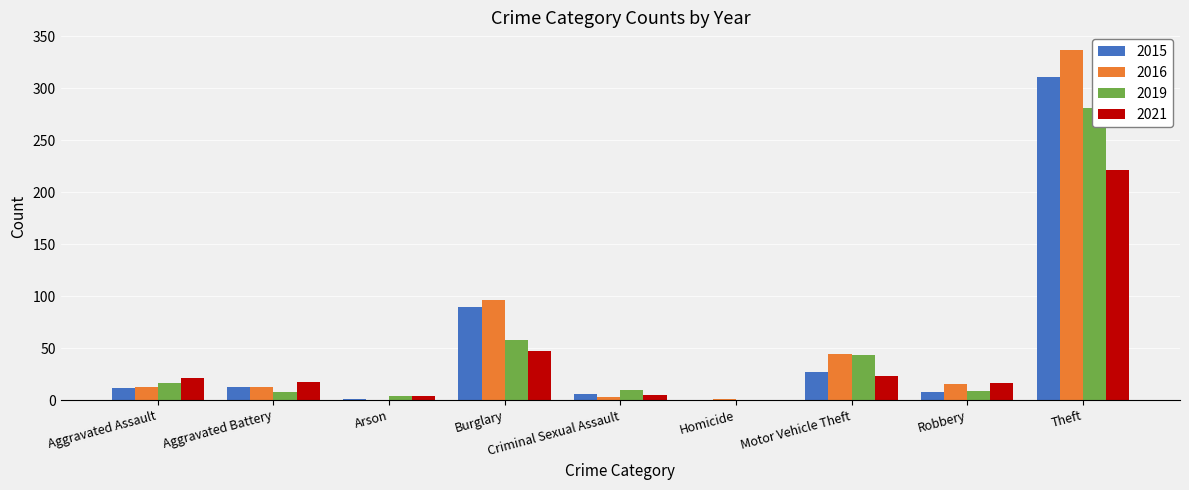

Which category has the lowest value across all series?

Homicide